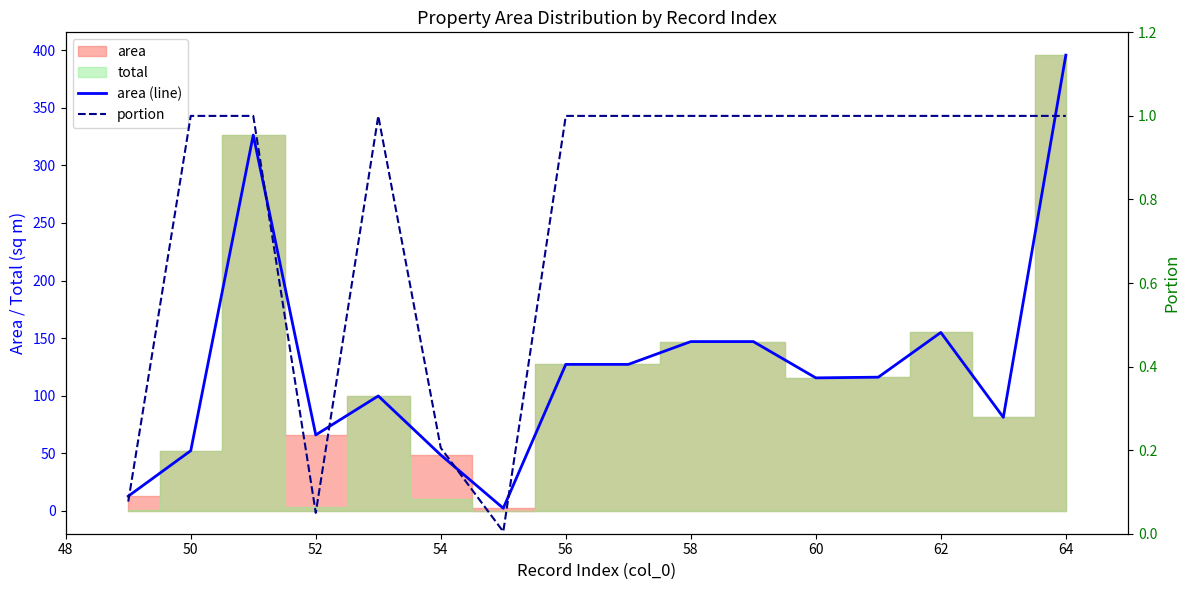

Reading left to right, extract all data points from this chart.

area (line): 12.8	52.3	326.3	66.0	99.8	48.5	2.4	127.2	127.2	147.0	147.0	115.5	116.1	154.9	81.2	395.6
portion: 0.1	1.0	1.0	0.1	1.0	0.2	0.0	1.0	1.0	1.0	1.0	1.0	1.0	1.0	1.0	1.0